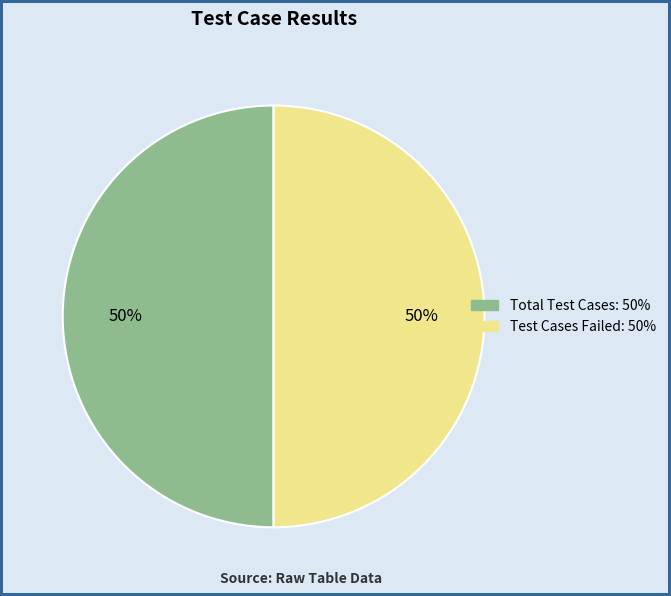

How many slices are in this pie chart?

2